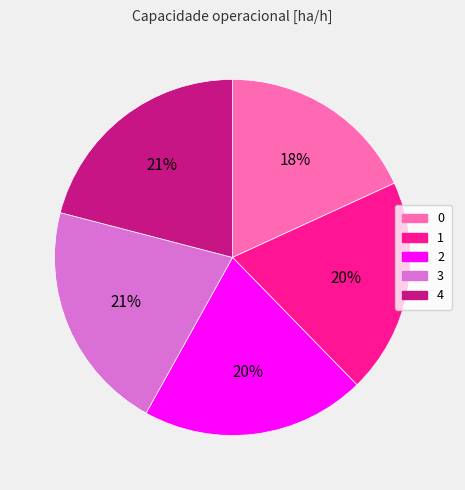

What percentage is the 1 slice, to the nearest percent?

20%